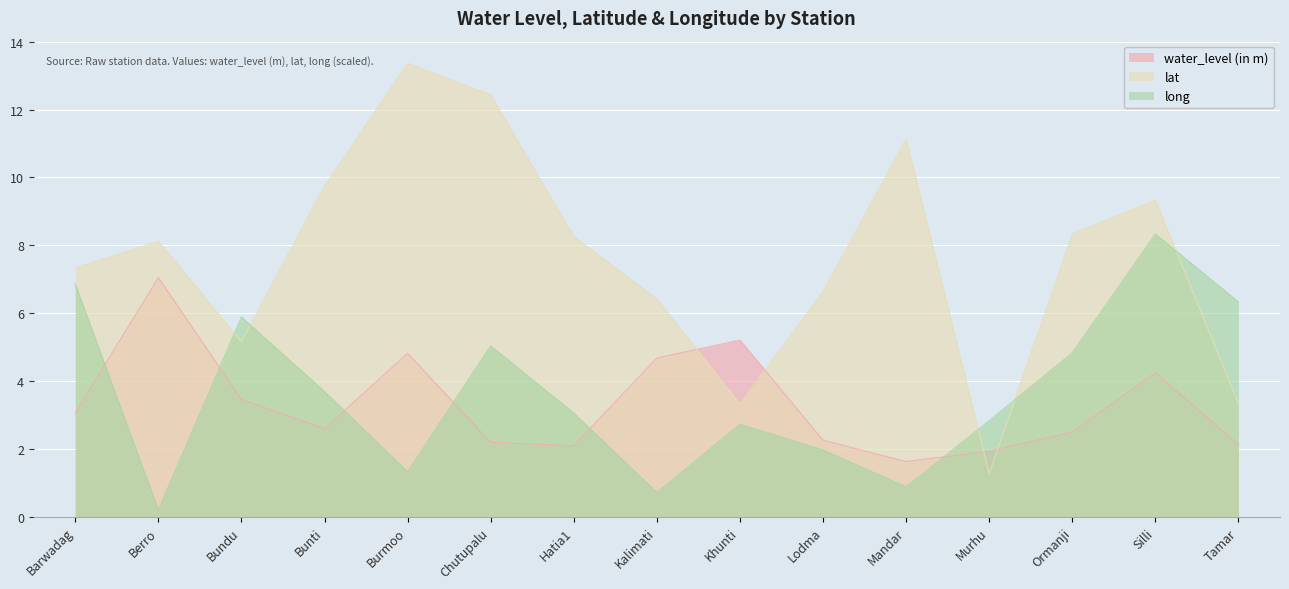

What is the difference between the lat values at Khunti and Ormanji?

5.0